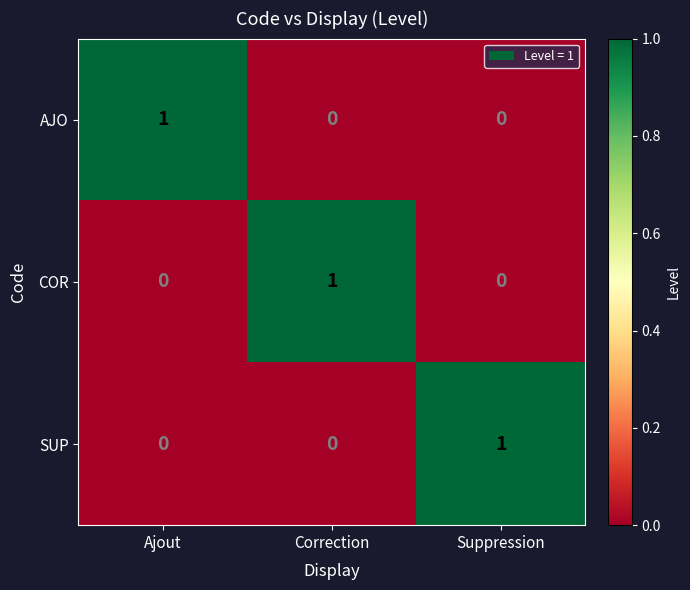

How many SUP values are between 0 and 1?

3